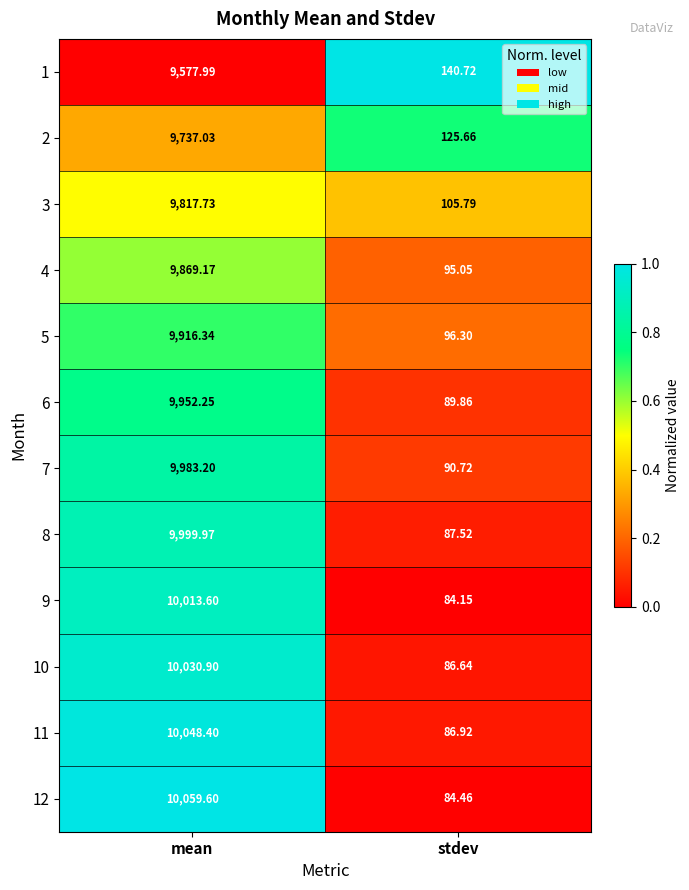

Which label corresponds to the smallest value in the chart?

stdev